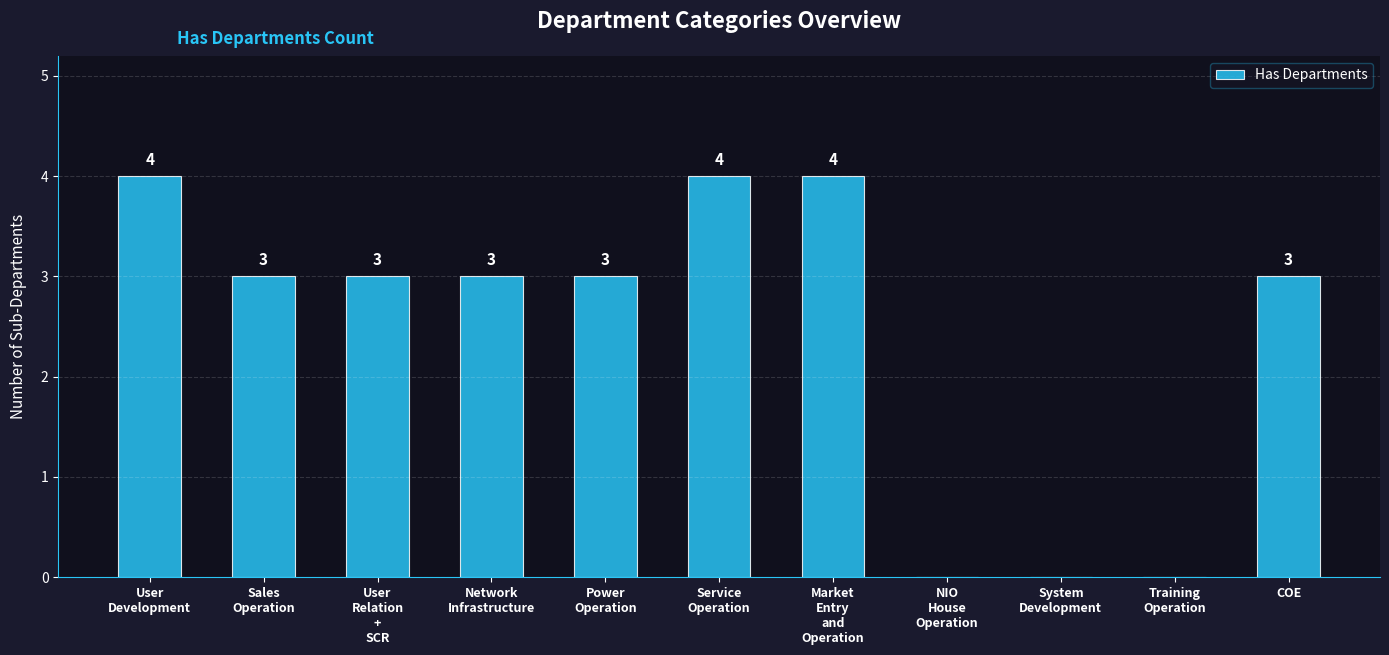

What is the sum of the values at Sales
Operation and COE?

6